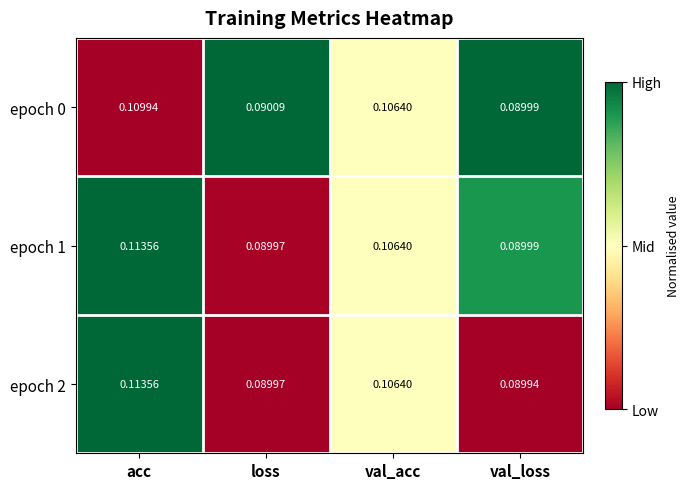

Where is epoch 1 nearest to the value 0?

loss